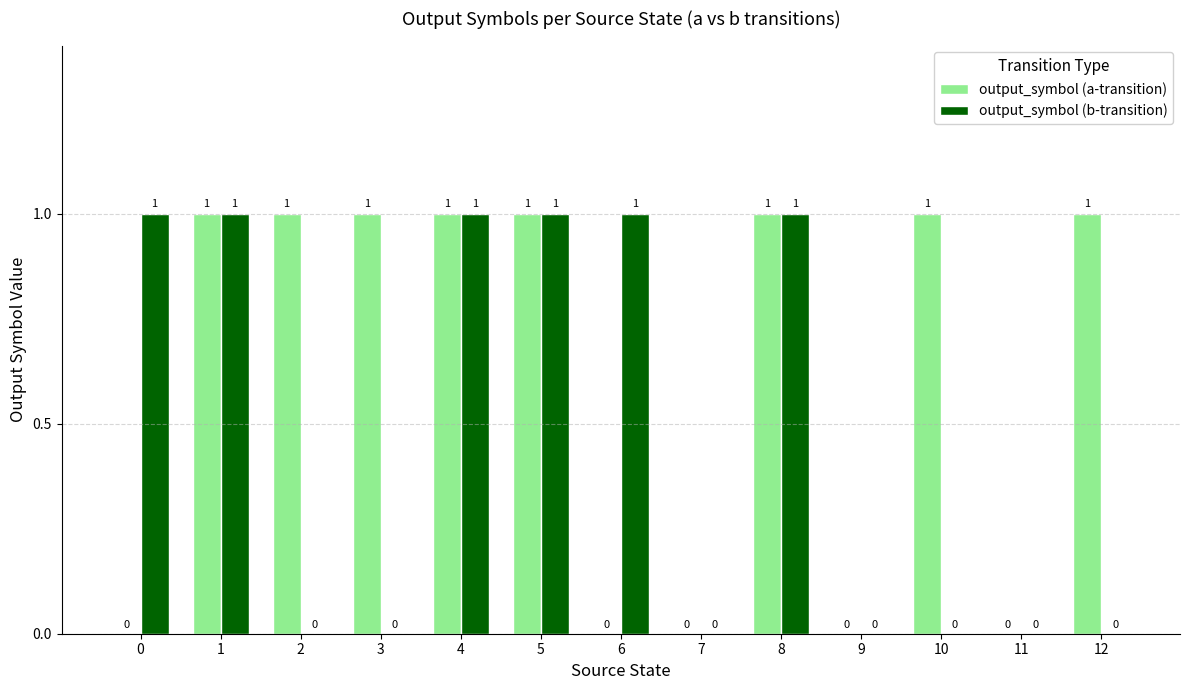

Which series has the largest total across all categories?

output_symbol (a-transition)